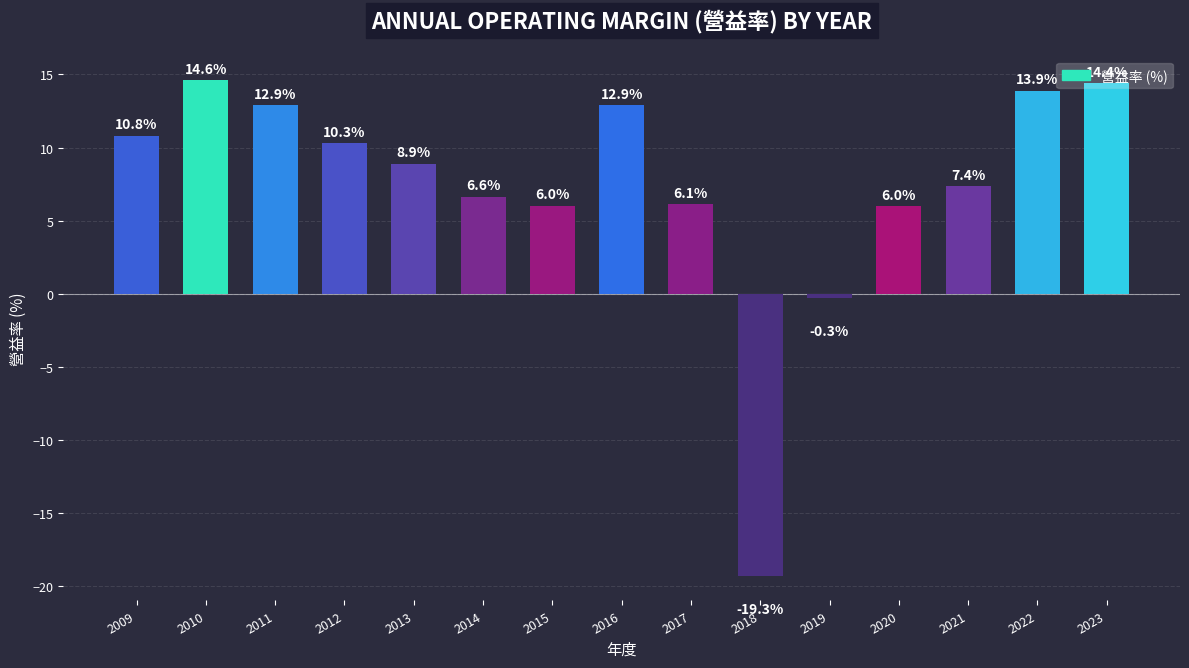

True or false: the data shows 5.5 at 2011.

False